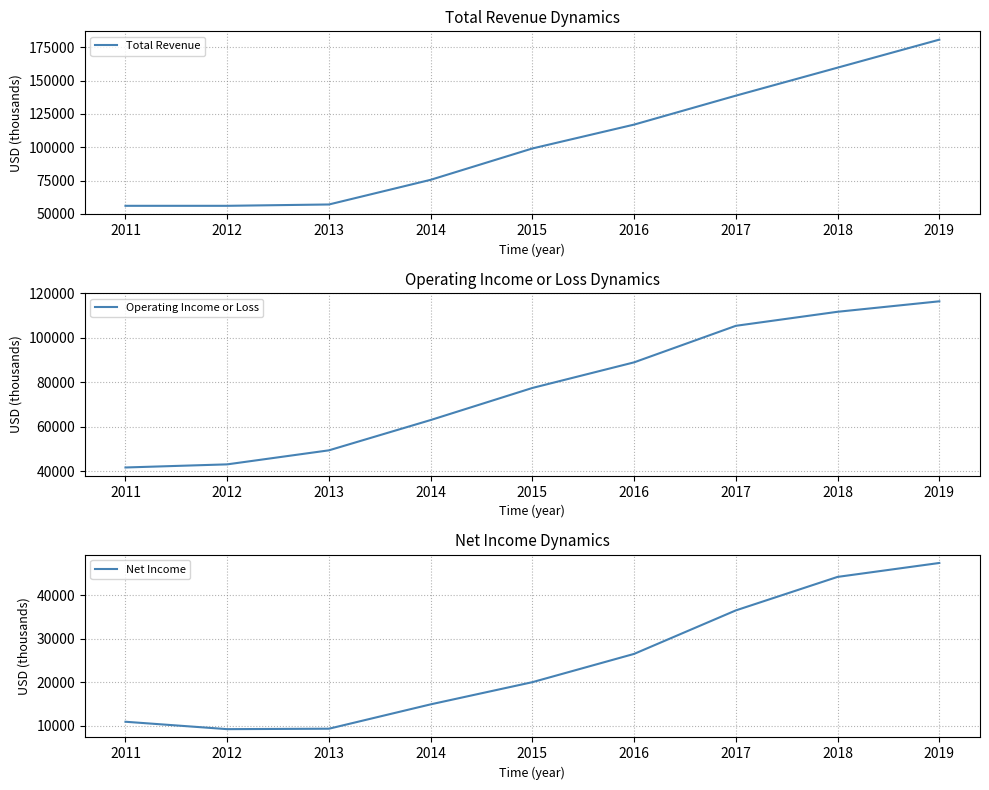

What is the value of the Operating Income or Loss point at the 2nd from the left?

43100